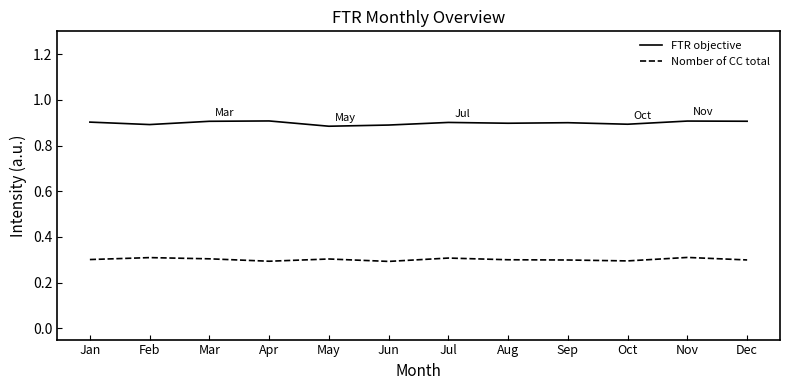

List the series in order of their peak value, highest first.

FTR objective, Nomber of CC total